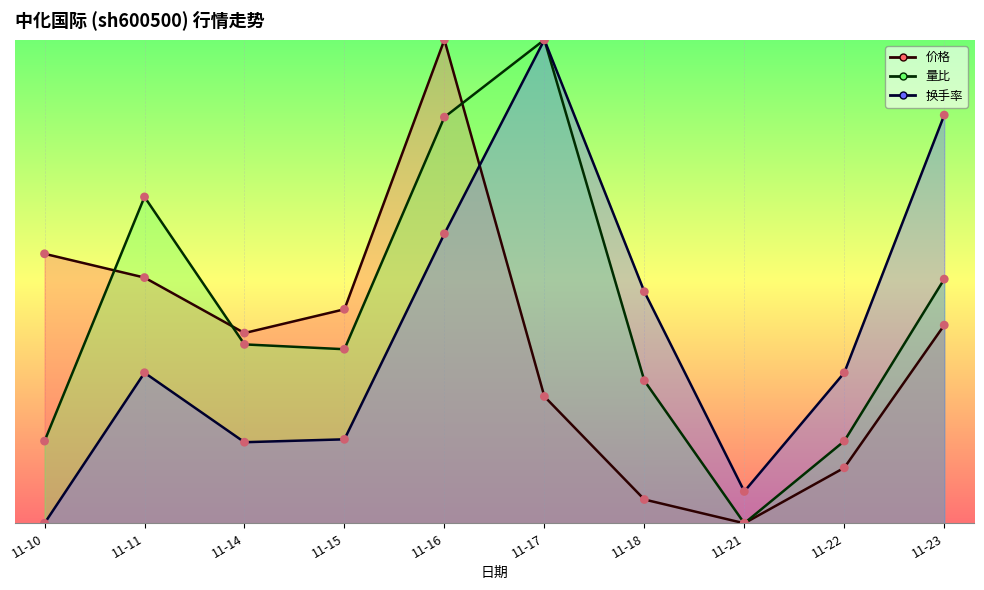

What are all the series names shown in the legend?

价格, 量比, 换手率